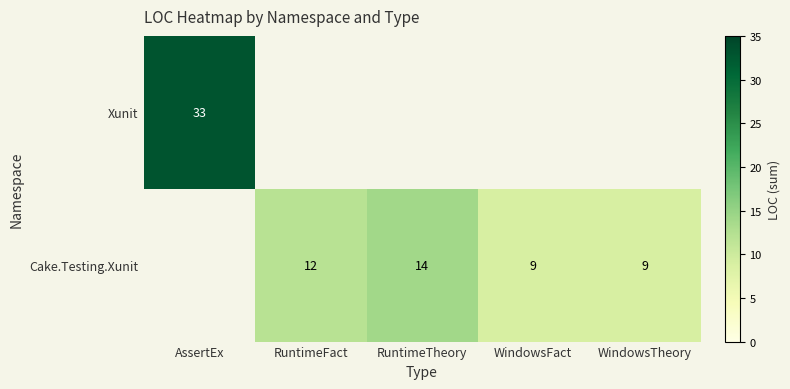

Is it true that Cake.Testing.Xunit equals 5 at WindowsTheory?

False